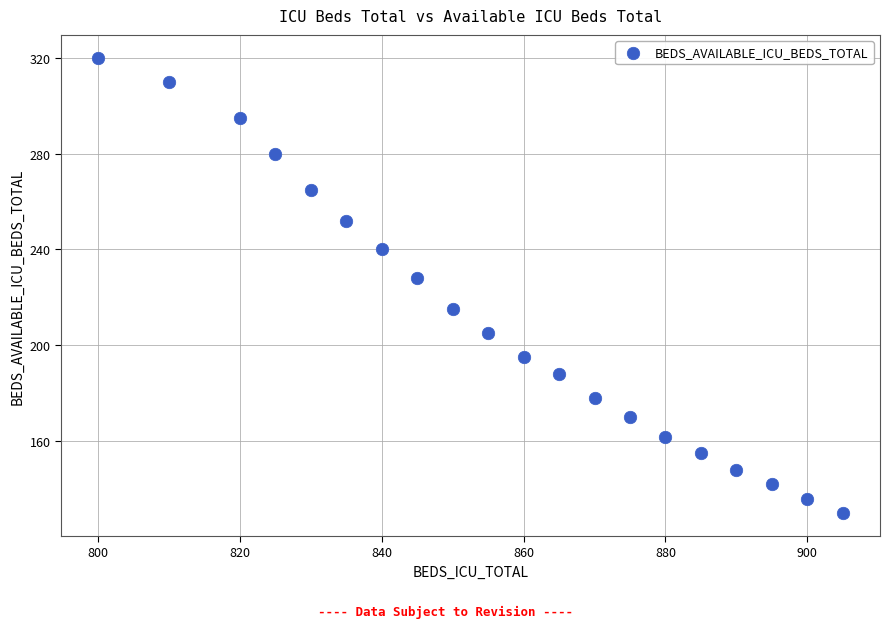

What is the range of X values (max minus min)?

105